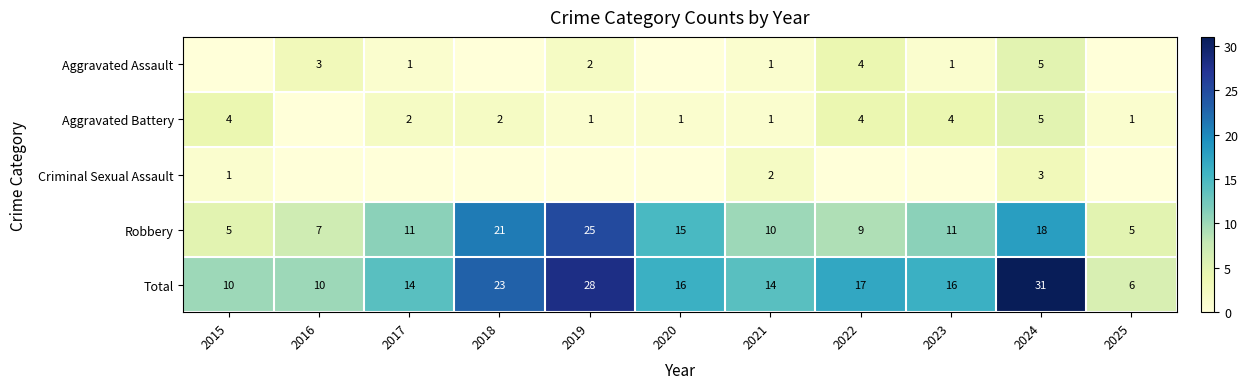

What is the approximate value of Robbery at 2015?

5